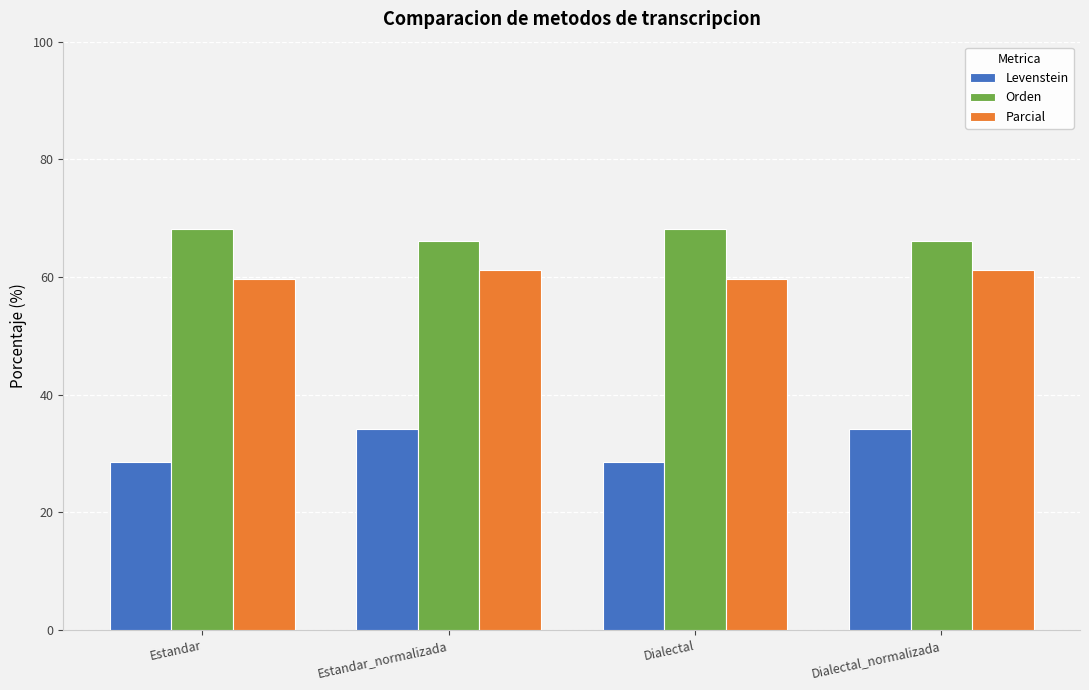

Reading right to left, transcribe all the data shown in this chart.

Levenstein: 34.2	28.6	34.2	28.6
Orden: 66.2	68.2	66.2	68.2
Parcial: 61.2	59.7	61.2	59.7